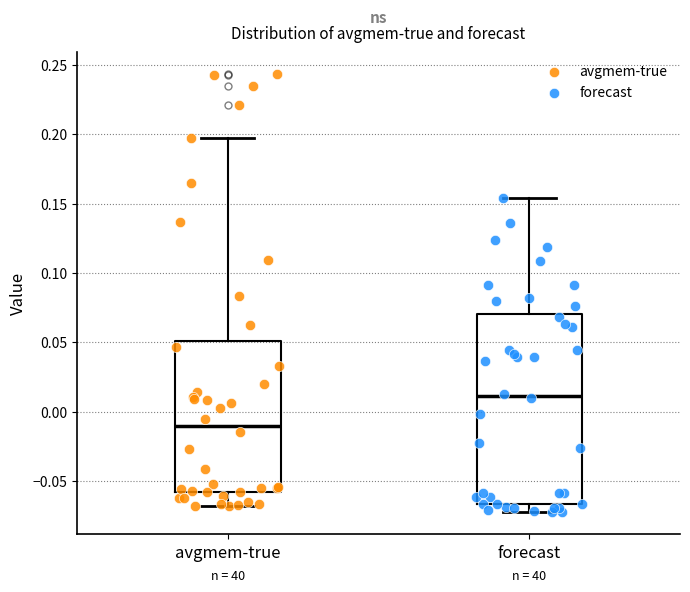

Comparing the boxes themselves (not the whiskers), which one is the tallest?

forecast